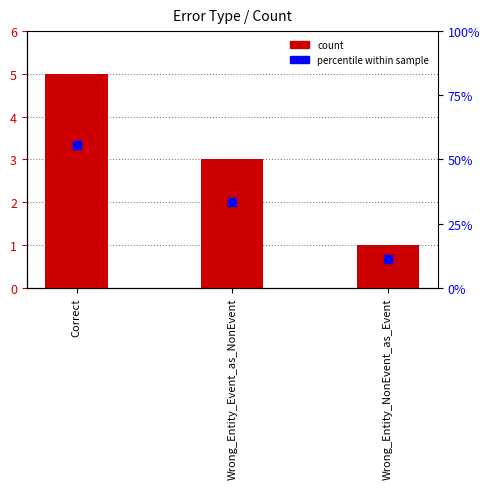

What is the total value across all series at Correct?

60.6